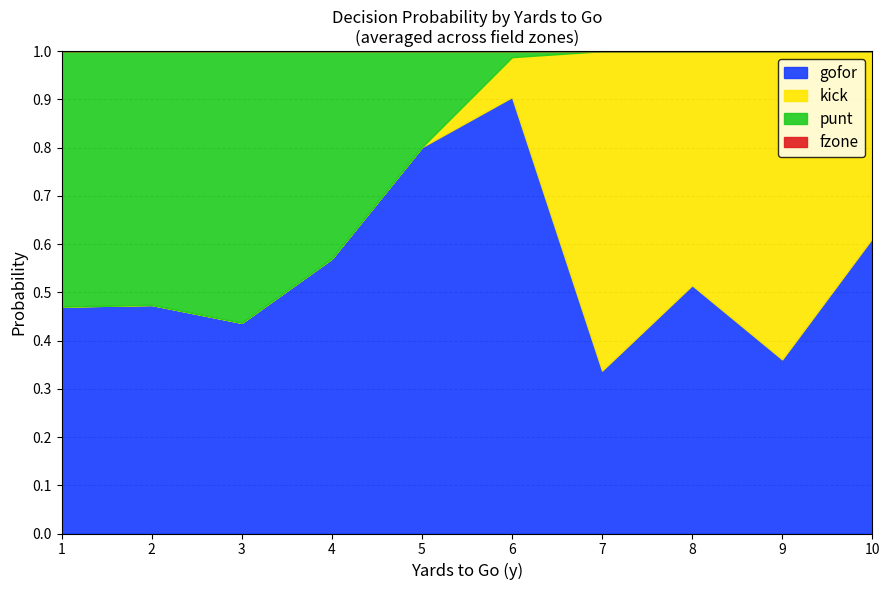

Which category has the lowest value in the gofor series?

7